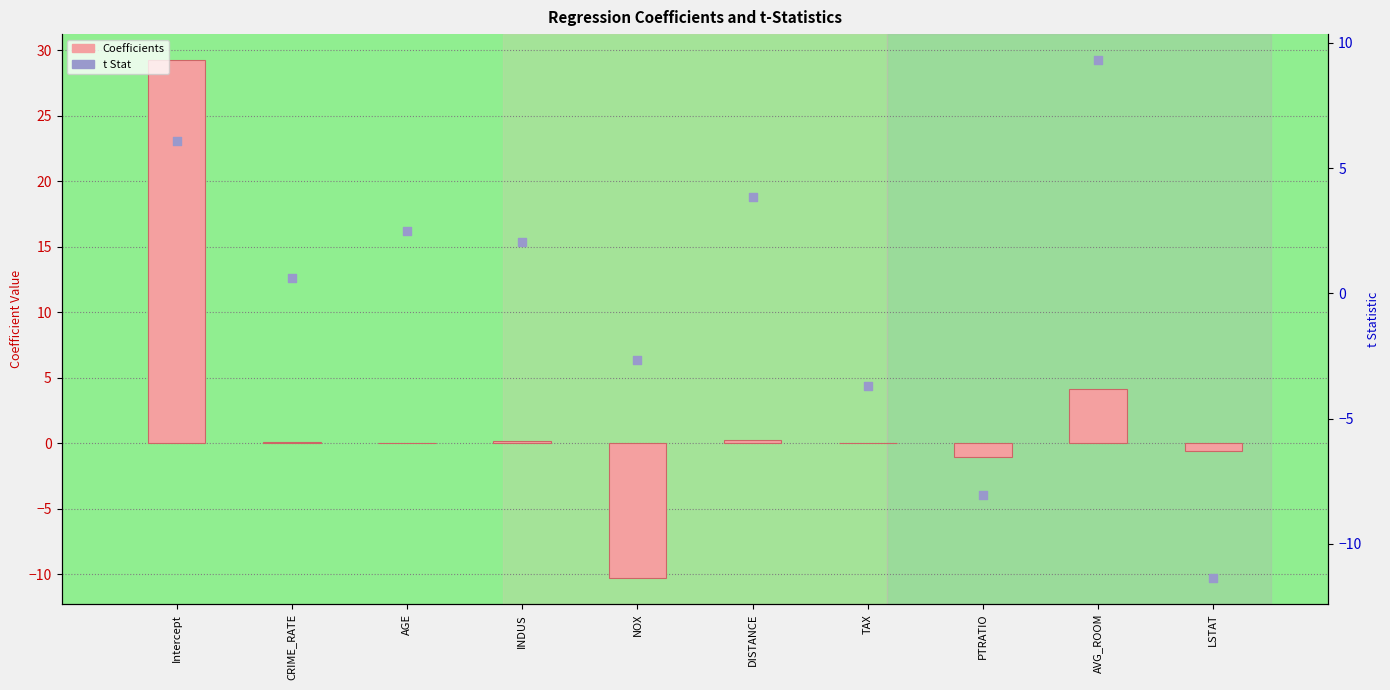

Which series contains the highest Y value?

Coefficients